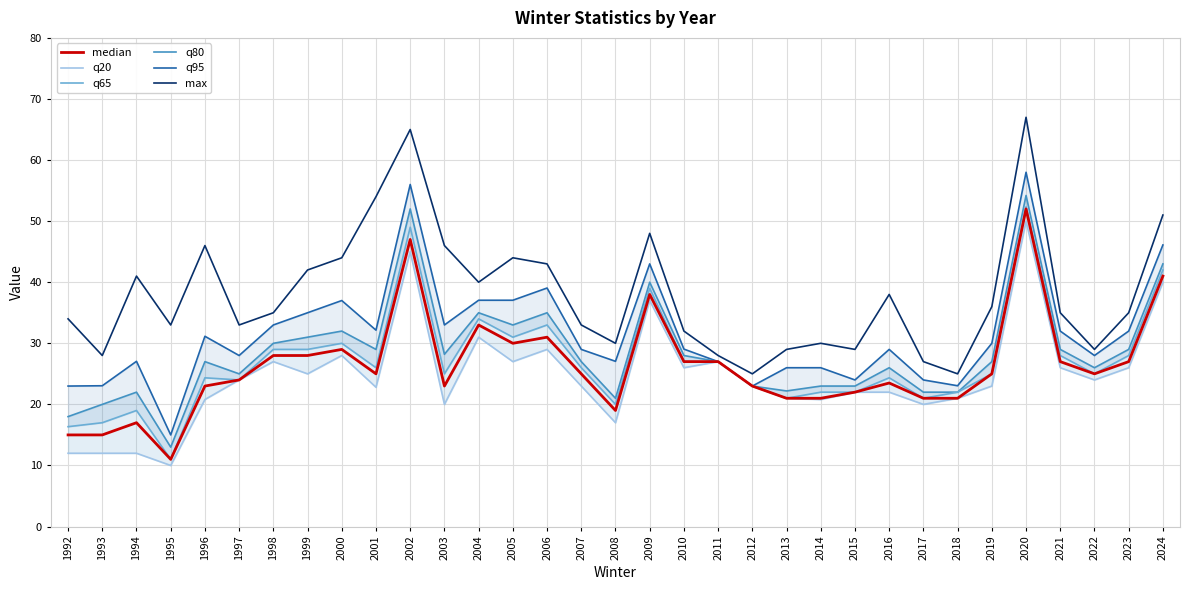

Is it true that q80 equals 22.0 at 1994?

True